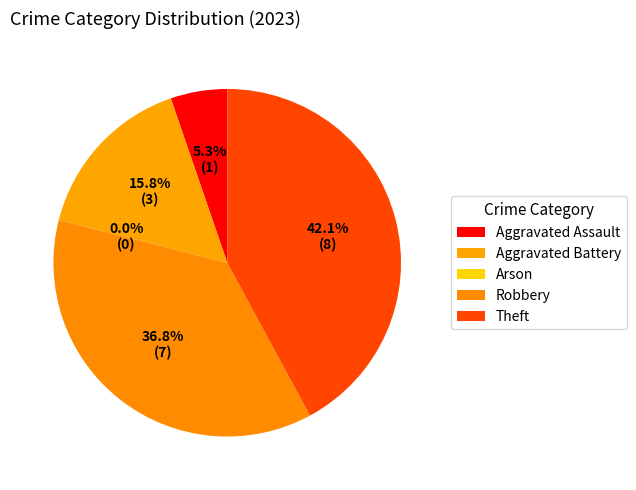

To the nearest percent, what is the difference between the Arson and Robbery slice percentages?

37%